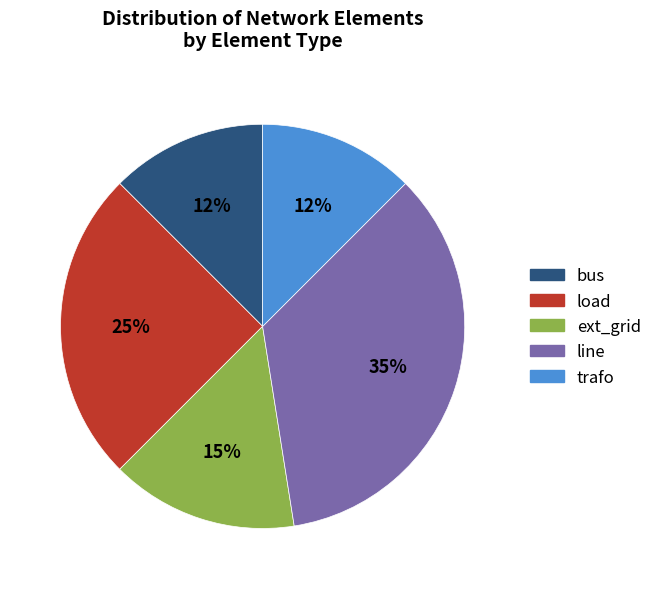

How many segments does this pie chart have?

5